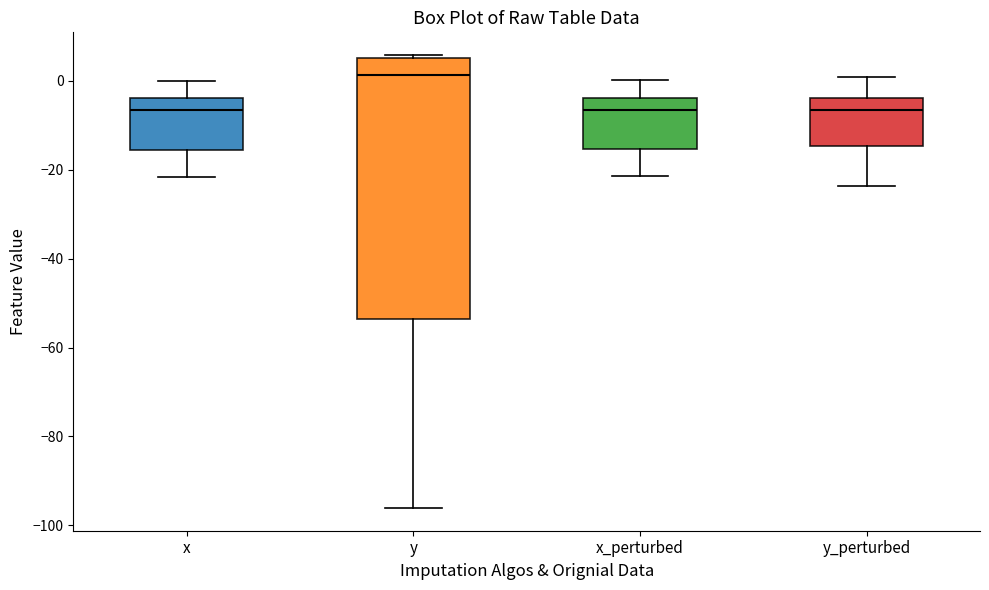

Reading left to right, read every box against the y-axis: the position of its median line, the range the box covers, and the ends of its whiskers. The values are not printed on the chart, so give them approximately, as read against the axis.

x: median -6, box -16 to -4, whiskers -22 to 0
y: median 2, box -54 to 6, whiskers -96 to 6
x_perturbed: median -6, box -16 to -4, whiskers -22 to 0
y_perturbed: median -6, box -14 to -4, whiskers -24 to 0